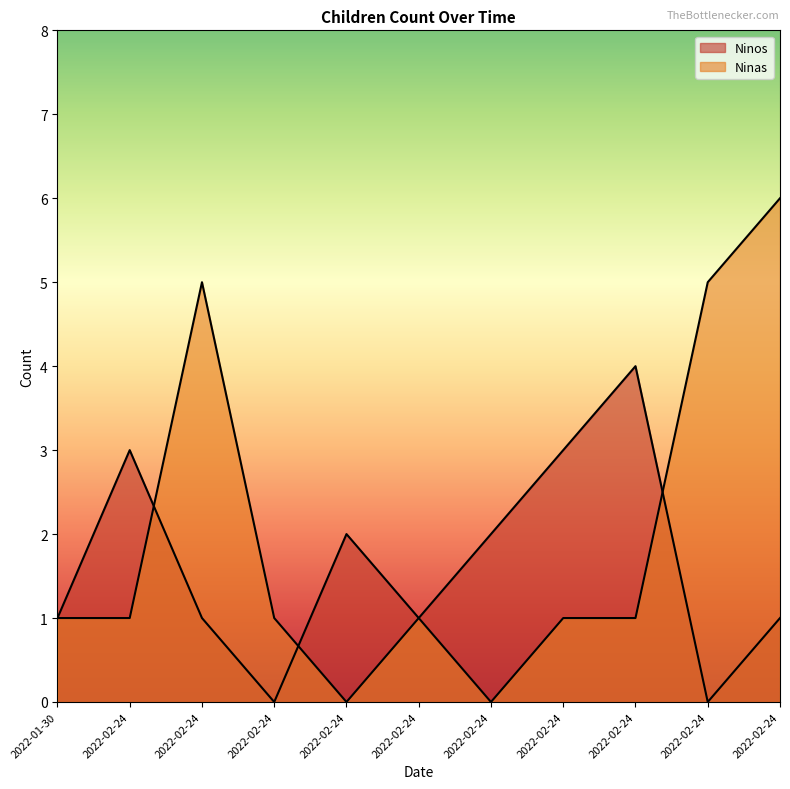

What is the difference between the maximum and minimum values in the Ninas series?

6